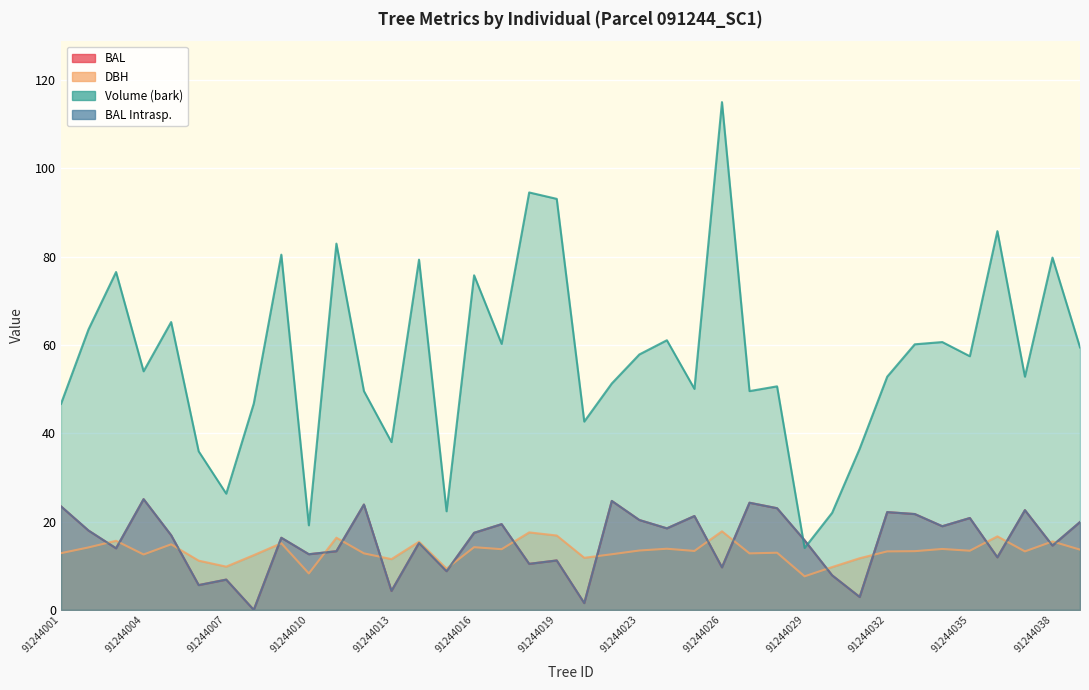

How many series are shown in this chart?

4